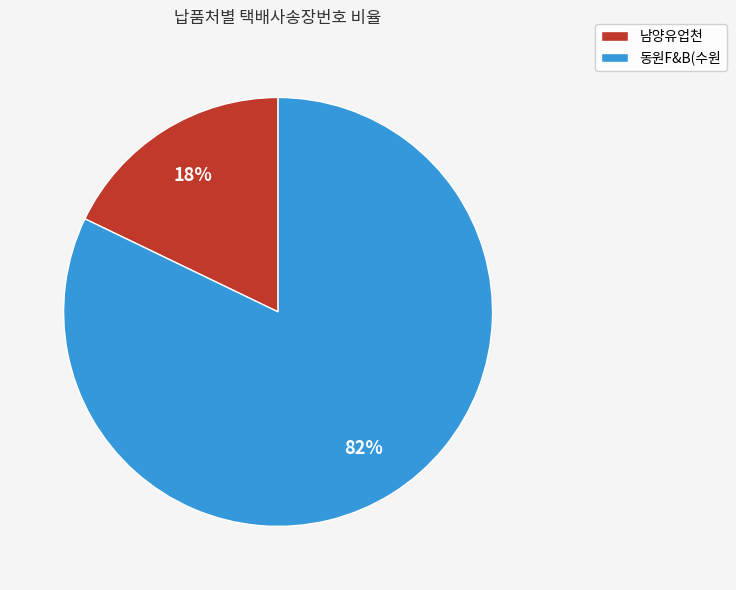

Do 남양유업천 and 동원F&B(수원 together represent more than half of the pie?

Yes